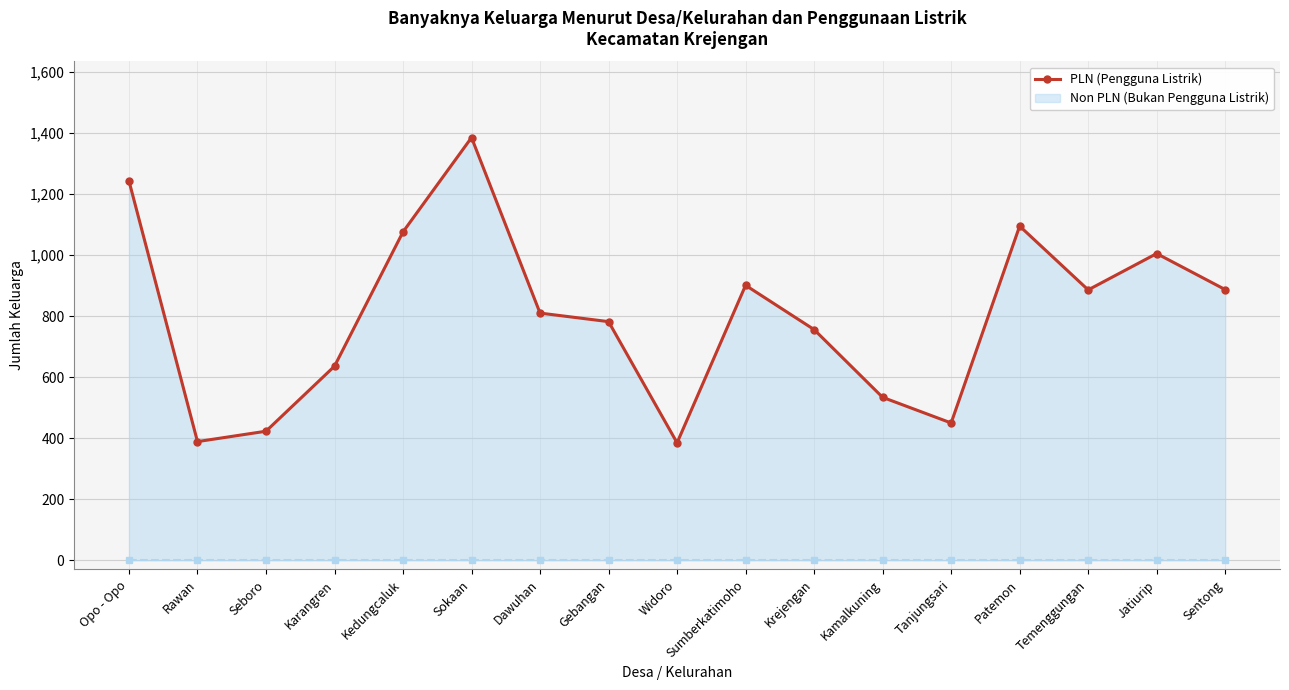

What is the approximate value at Dawuhan, to the nearest 50?

800